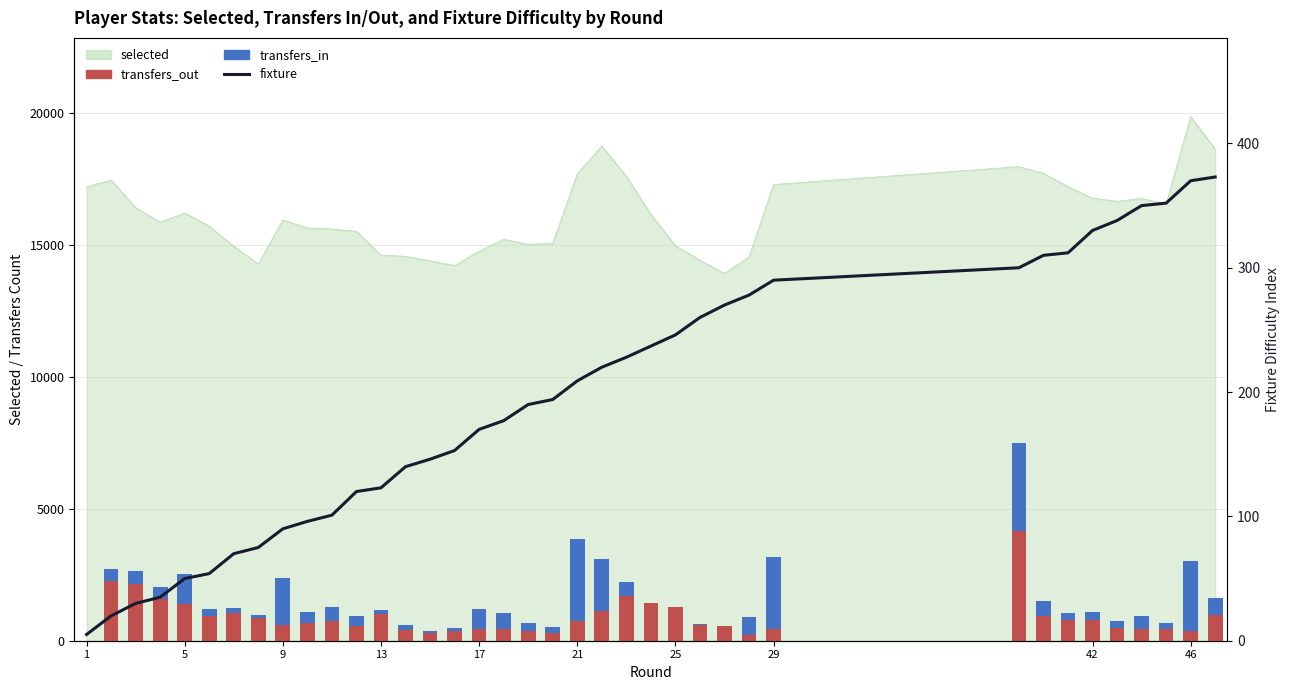

What is the sum of all transfers_in values?

26591